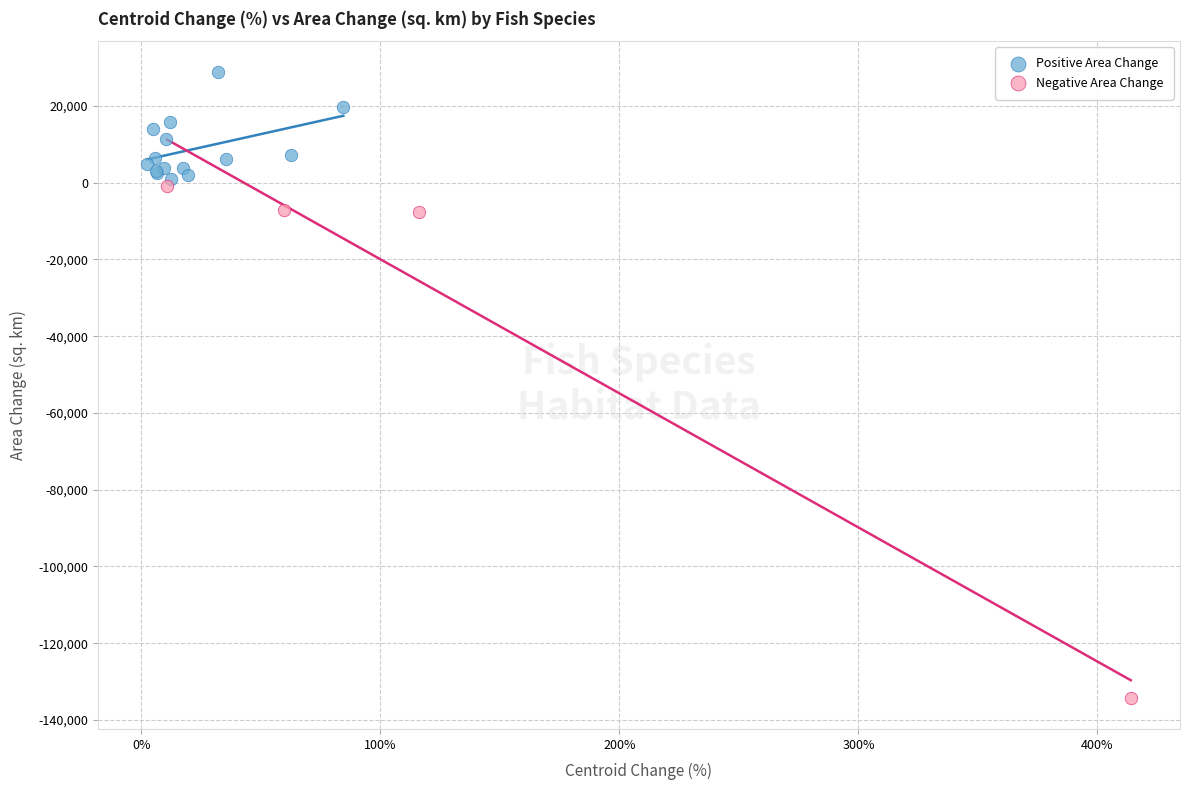

What are all the series names shown in the legend?

Positive Area Change, Negative Area Change